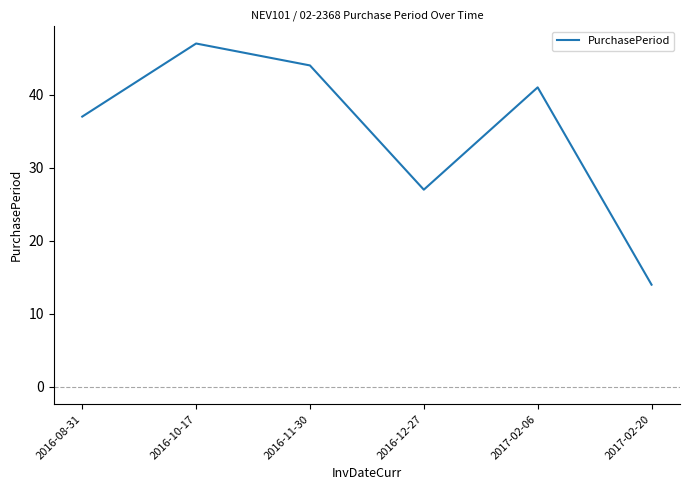

How many categories are shown in the chart?

6